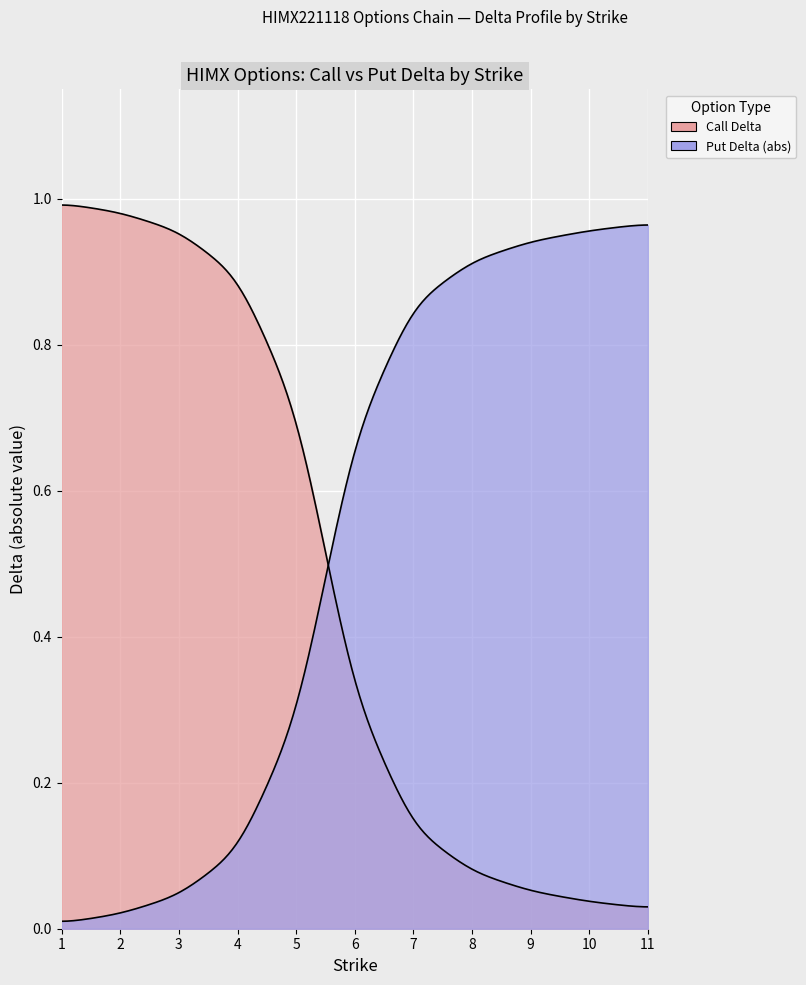

What is the approximate value of Put Delta (abs) at 6?

0.7